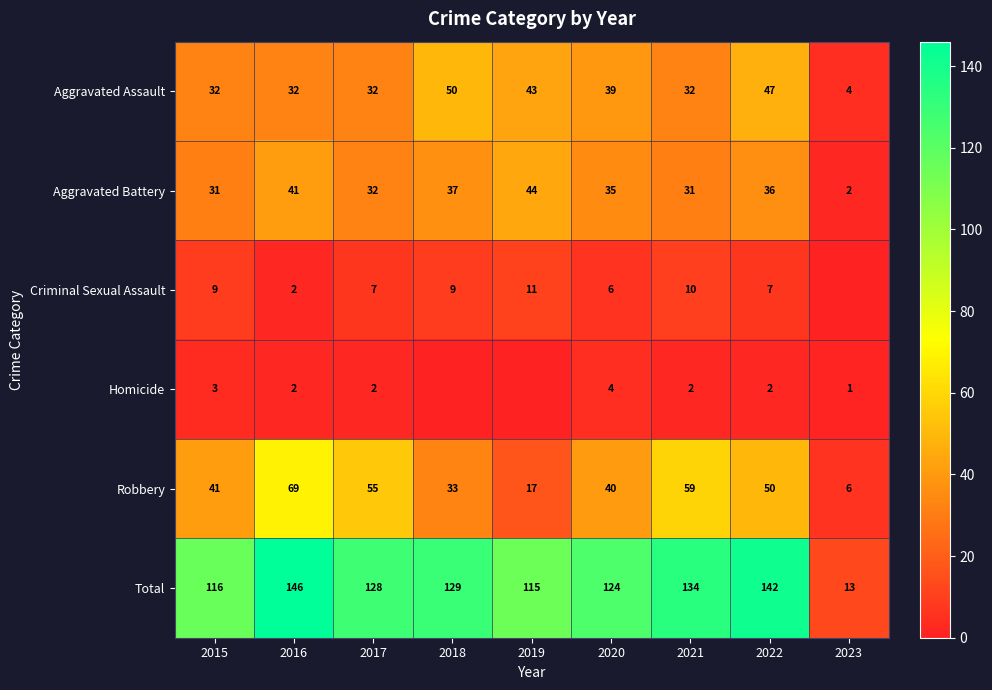

What is the sum of all Total values?

1047